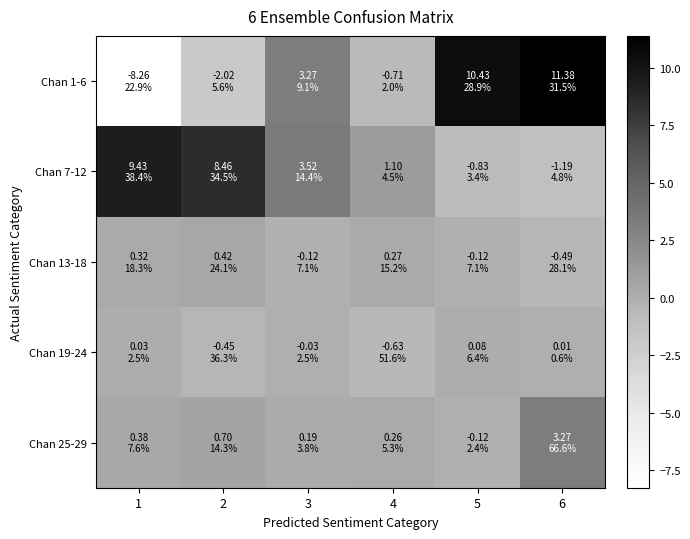

At how many categories does at least one series exceed 4?

4